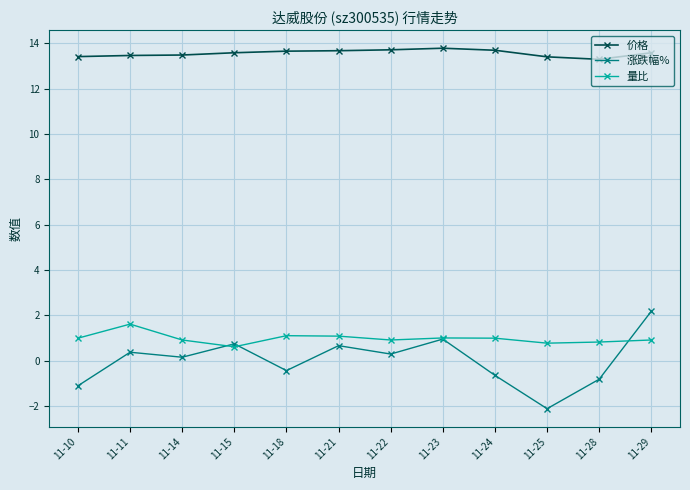

What is the minimum value for 价格?

13.3